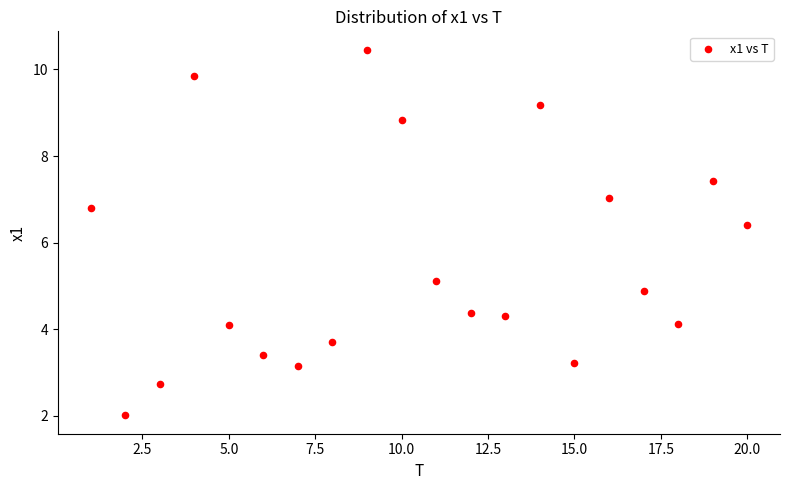

What Y value in the scatter plot is closest to 6?

6.4